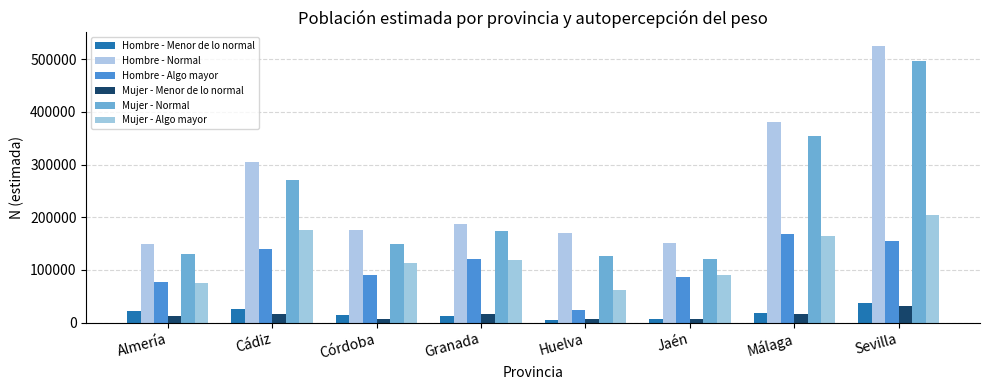

Reading left to right, transcribe all the data shown in this chart.

Hombre - Menor de lo normal: 22883	25026	14546	11943	5181	6854	18764	36627
Hombre - Normal: 148443	304487	176728	187597	169199	150877	380106	524495
Hombre - Algo mayor: 76822	139373	89960	120104	24771	86168	168658	155548
Mujer - Menor de lo normal: 11790	16752	7717	15530	7562	7342	17148	30976
Mujer - Normal: 130786	270051	149736	174142	126286	120374	353952	495764
Mujer - Algo mayor: 75668	176387	113209	118211	61037	91331	165104	204435